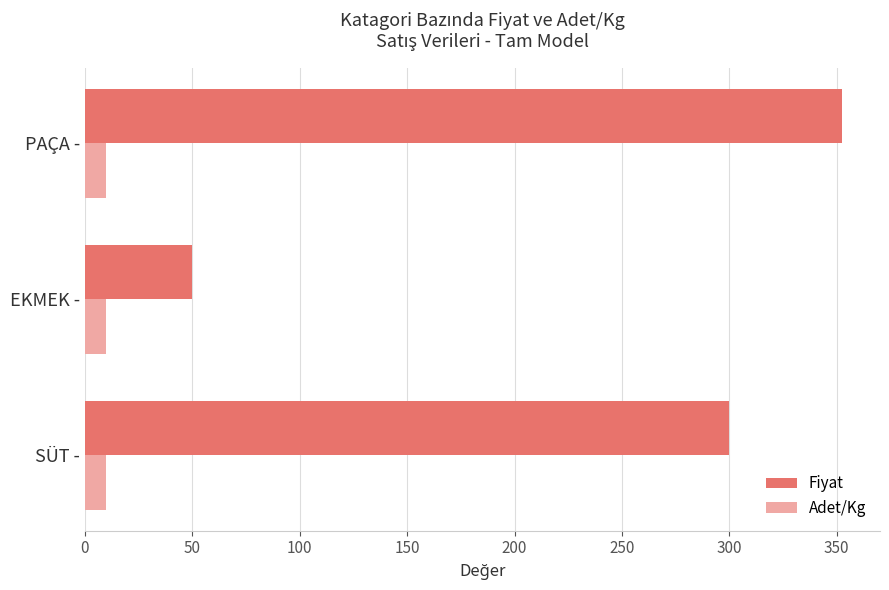

Where is Fiyat nearest to the value 201?

SÜT -